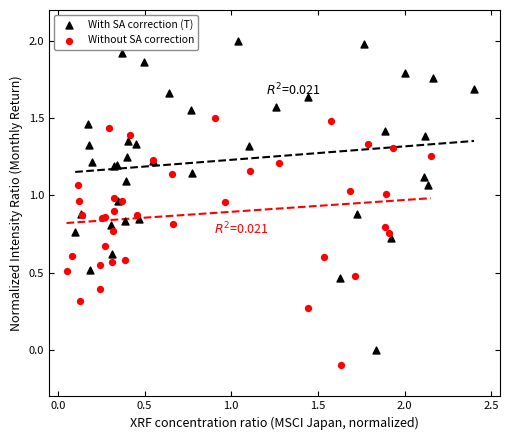

What are all the series names shown in the legend?

With SA correction (T), Without SA correction